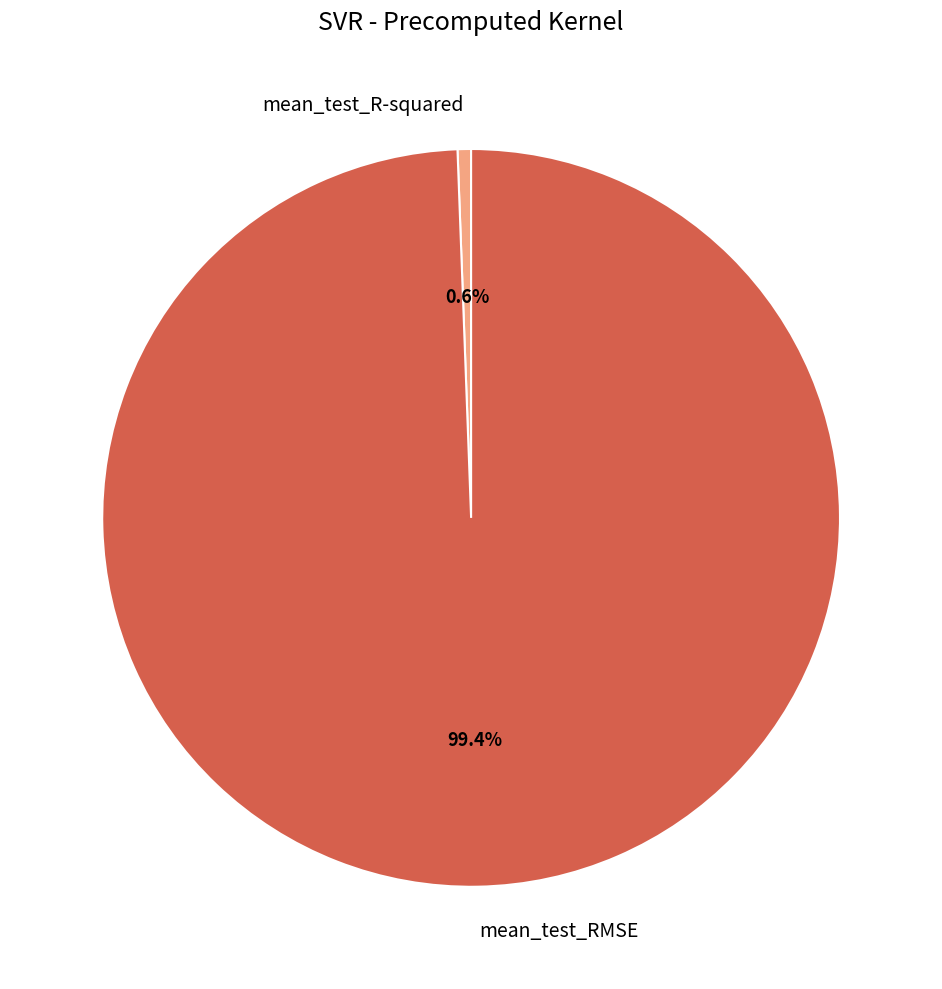

To the nearest percent, what percentage of the pie is mean_test_R-squared?

1%